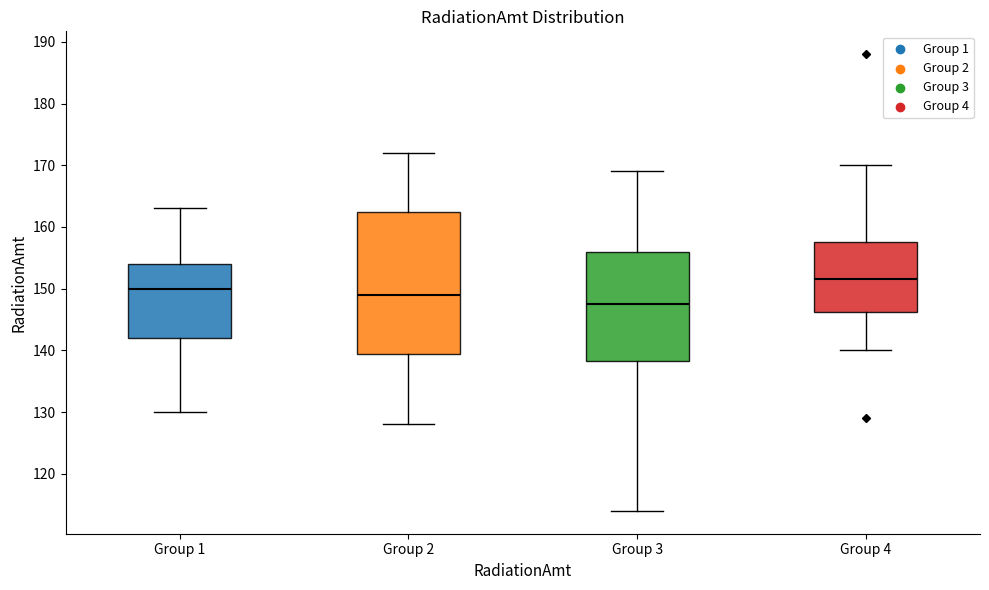

Which box has the highest median line?

Group 4